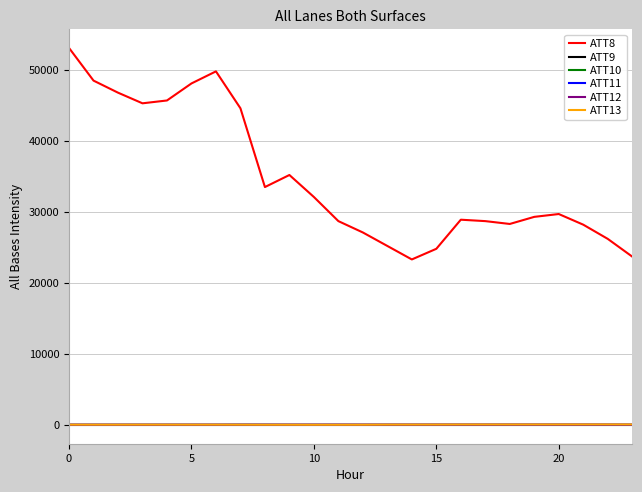

How many lines are shown in the chart?

6